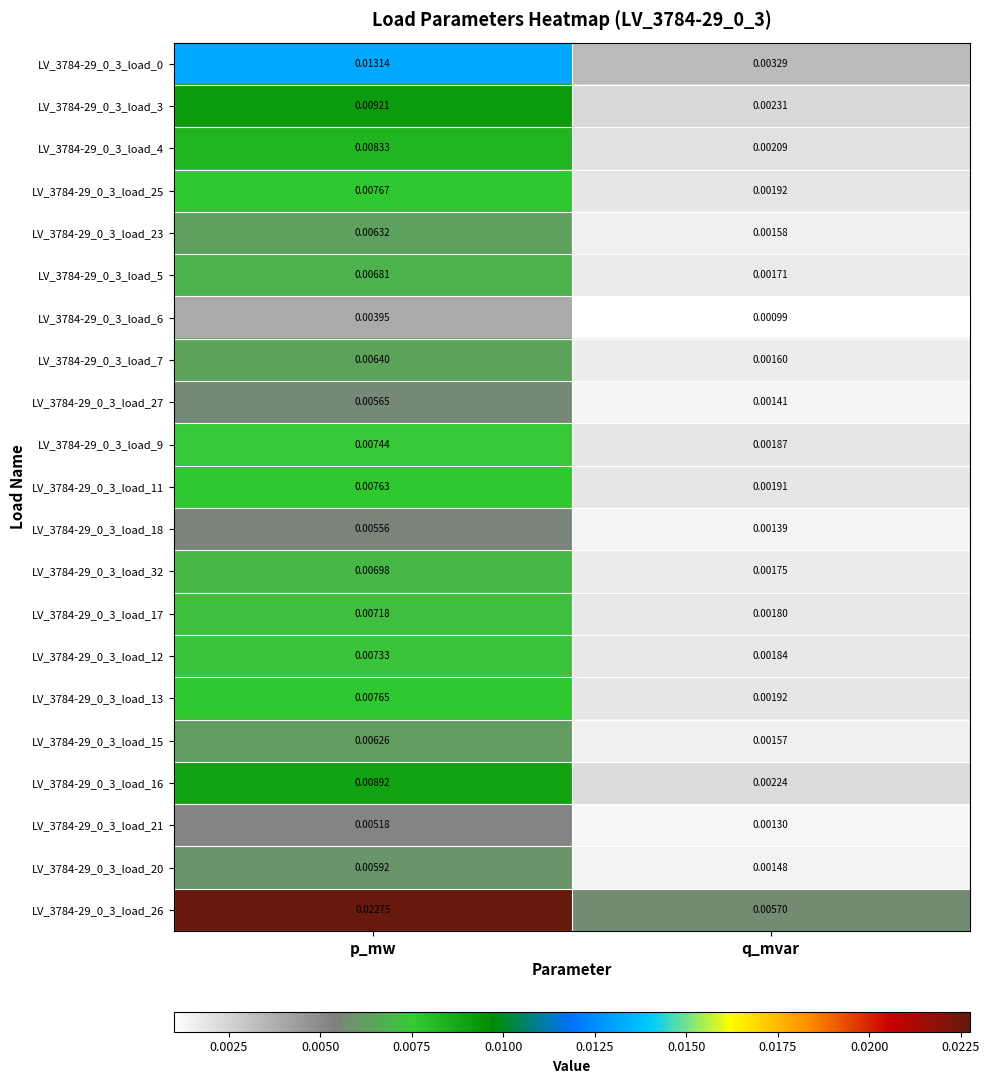

How many distinct data groups are displayed?

21